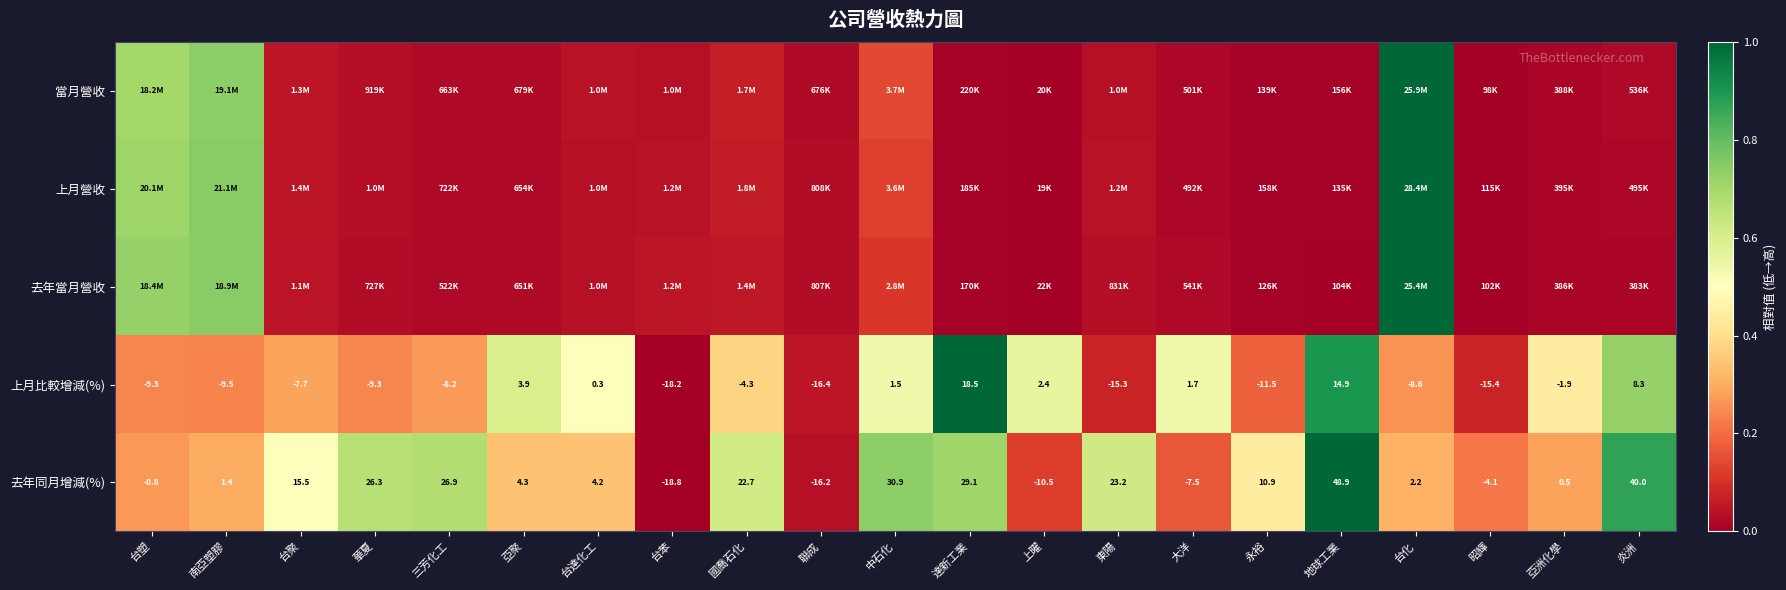

Rank the categories by 去年同月增減(%) value from lowest to highest.

台苯, 聯成, 上曜, 大洋, 昭輝, 台塑, 亞洲化學, 南亞塑膠, 台化, 台達化工, 亞聚, 永裕, 台聚, 國喬石化, 東陽, 華夏, 三芳化工, 達新工業, 中石化, 炎洲, 地球工業